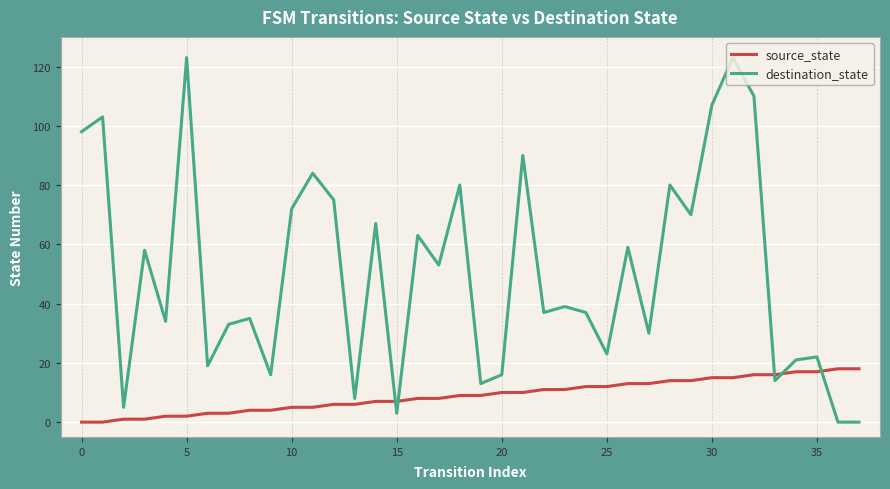

Is this an area chart (filled region under the line)?

No